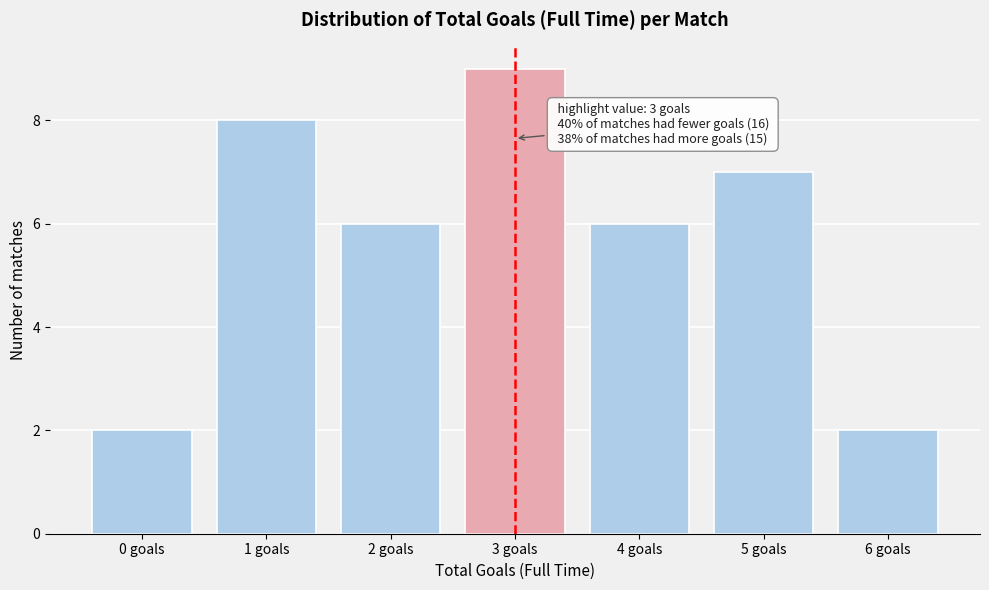

Reading left to right, transcribe all the data shown in this chart.

2	8	6	9	6	7	2